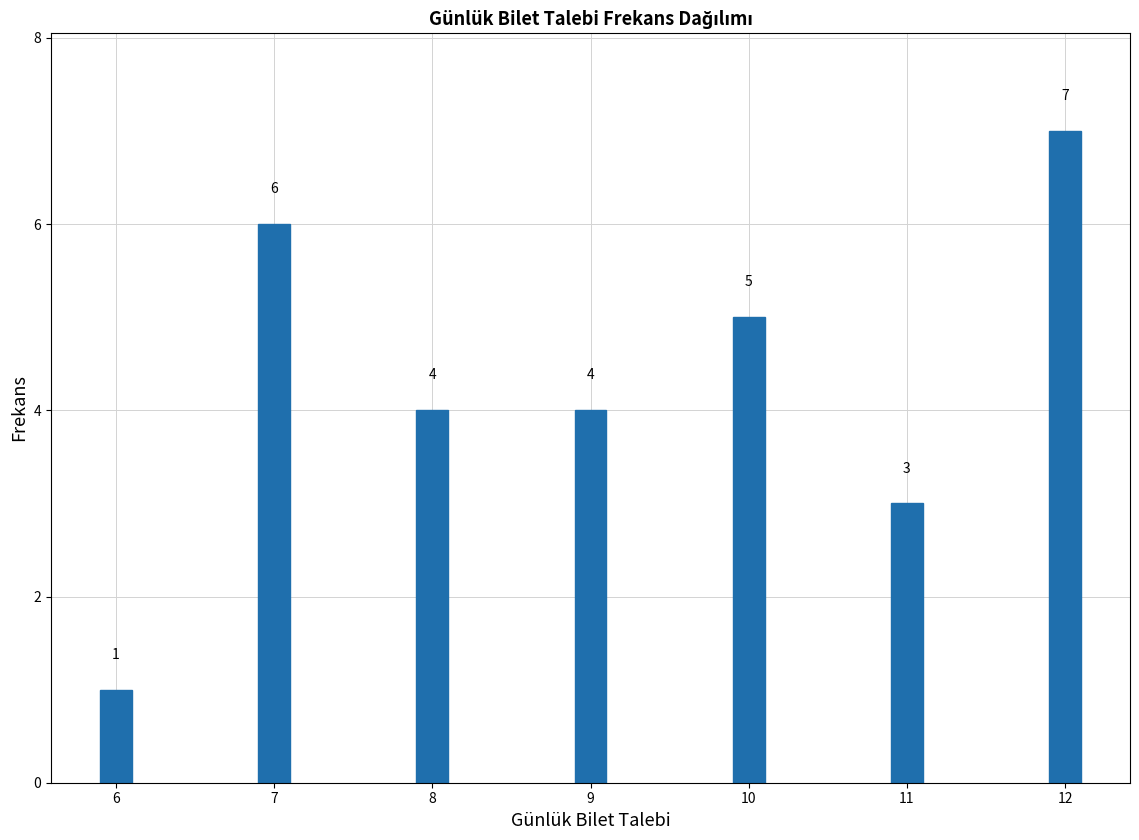

Reading left to right, list all the values displayed in this chart.

6=1	7=6	8=4	9=4	10=5	11=3	12=7